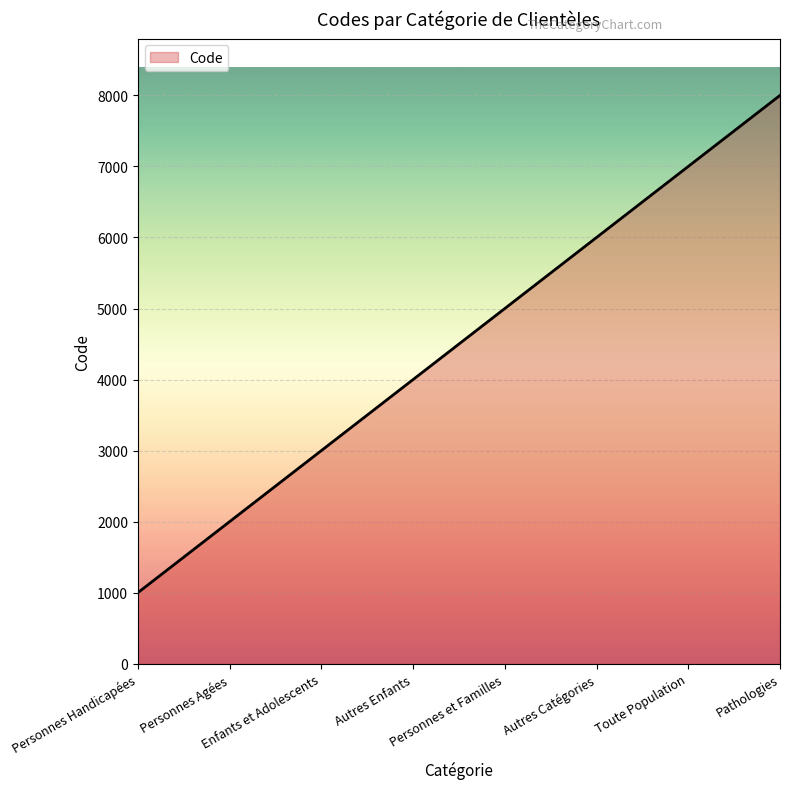

What is the sum of all values?

36000